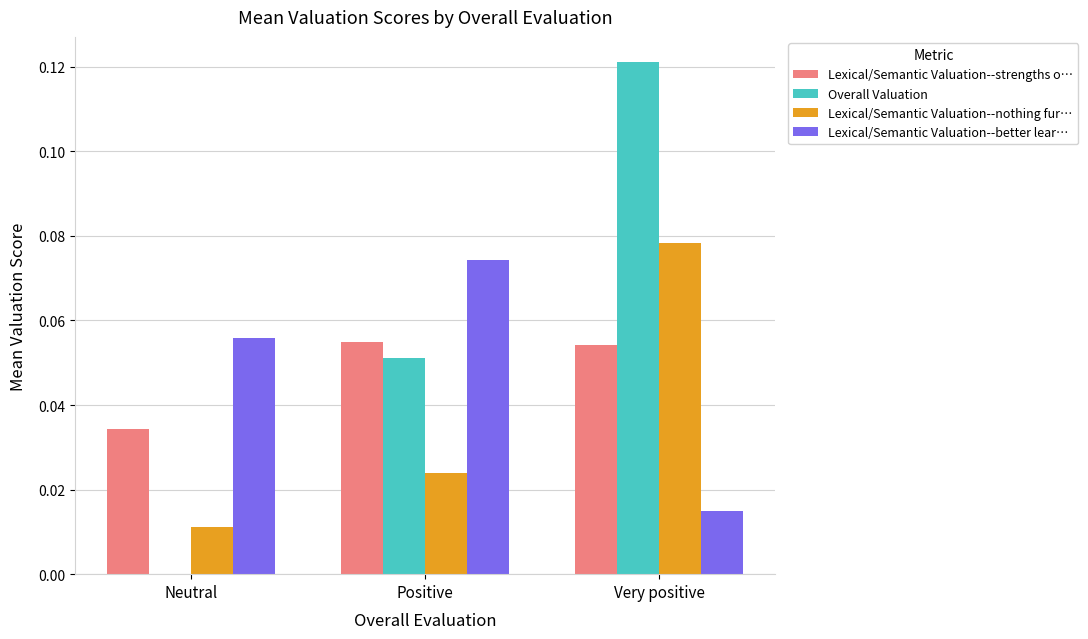

Is it true that Lexical/Semantic Valuation--better lear… equals 0.0 at Very positive?

True